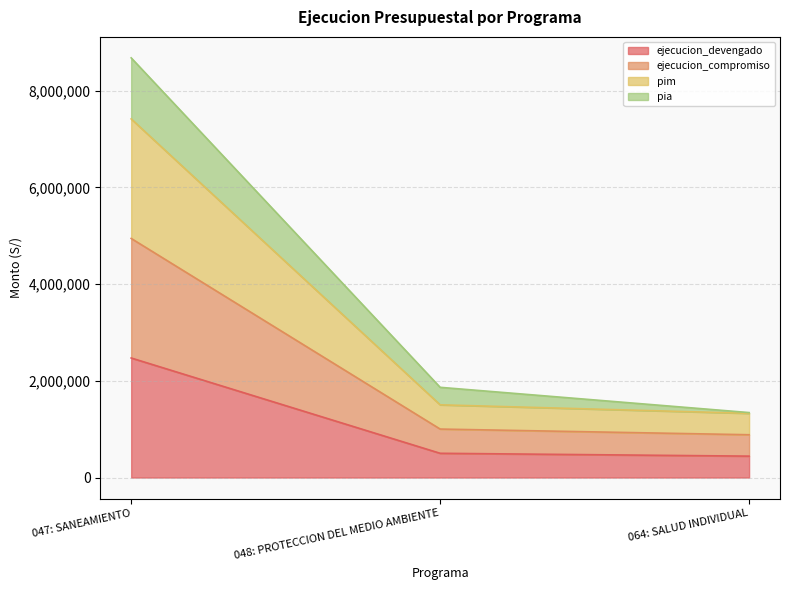

At how many categories does at least one series exceed 3482241?

1